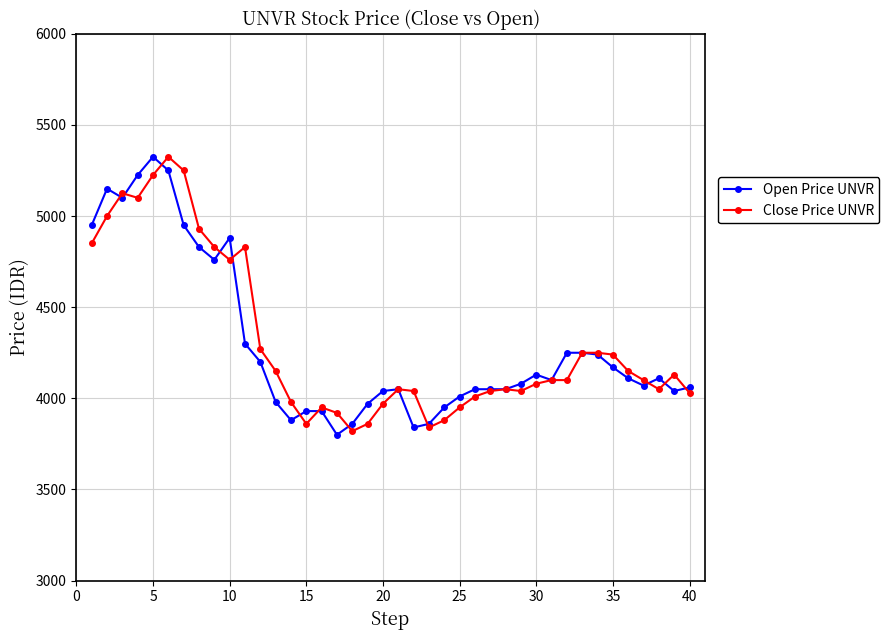

What is the value of the Open Price UNVR point at the 2nd from the left?

5150